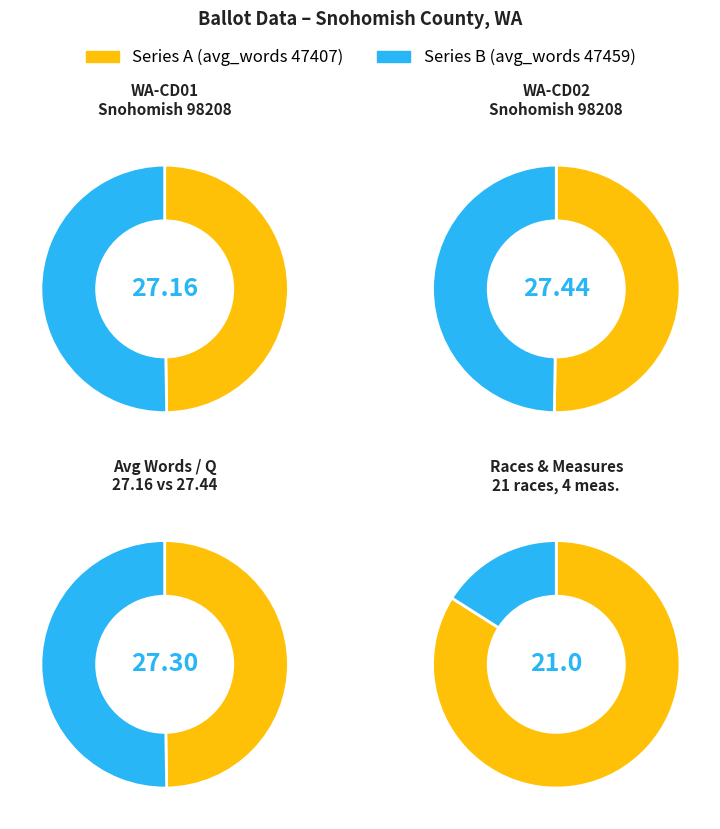

True or false: 47459 accounts for 56% of the total.

False